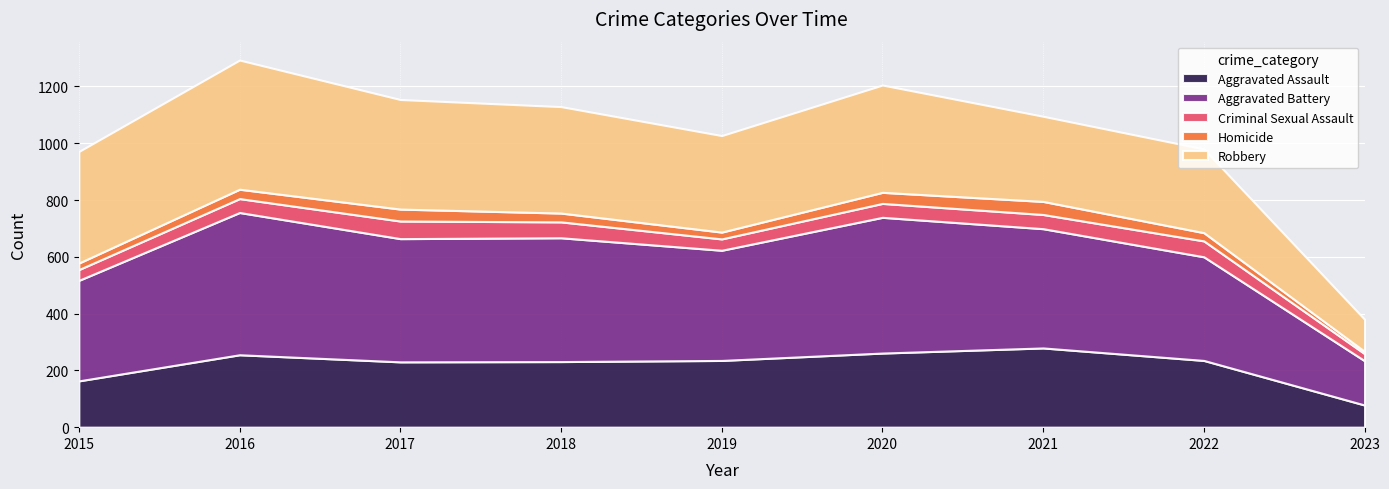

Reading left to right, extract all data points from this chart.

Aggravated Assault: 2015=163	2016=255	2017=230	2018=231	2019=235	2020=261	2021=279	2022=235	2023=78
Aggravated Battery: 2015=354	2016=501	2017=434	2018=436	2019=388	2020=478	2021=420	2022=365	2023=156
Criminal Sexual Assault: 2015=38	2016=49	2017=62	2018=56	2019=40	2020=49	2021=50	2022=56	2023=25
Homicide: 2015=23	2016=33	2017=42	2018=31	2019=24	2020=39	2021=46	2022=29	2023=8
Robbery: 2015=393	2016=455	2017=386	2018=375	2019=340	2020=378	2021=300	2022=295	2023=113